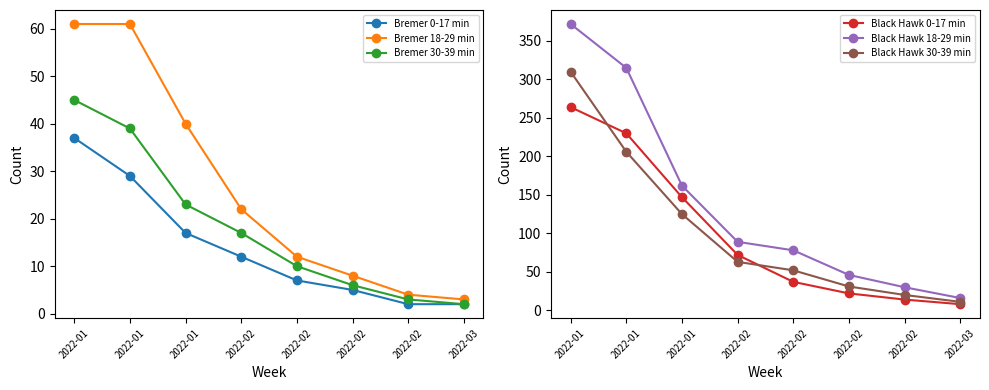

True or false: Black Hawk 18-29 min and Black Hawk 0-17 min cross at least once.

False